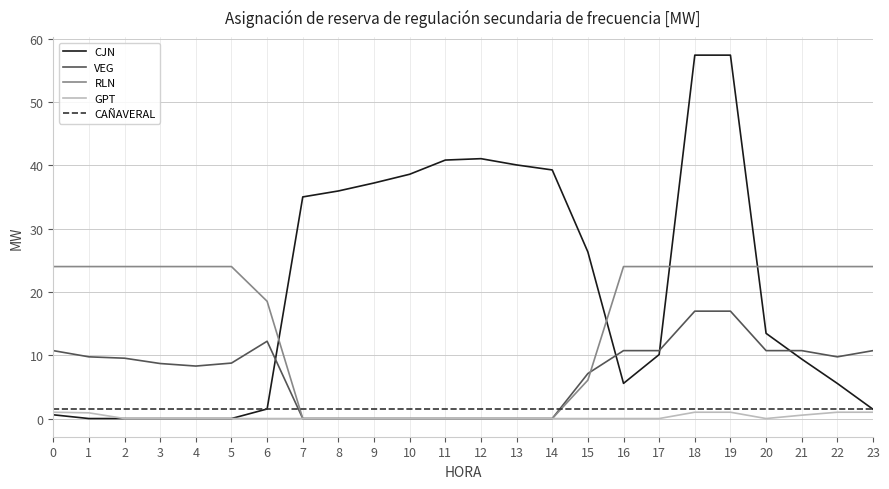

Count the RLN values in the range 0 to 24.

24